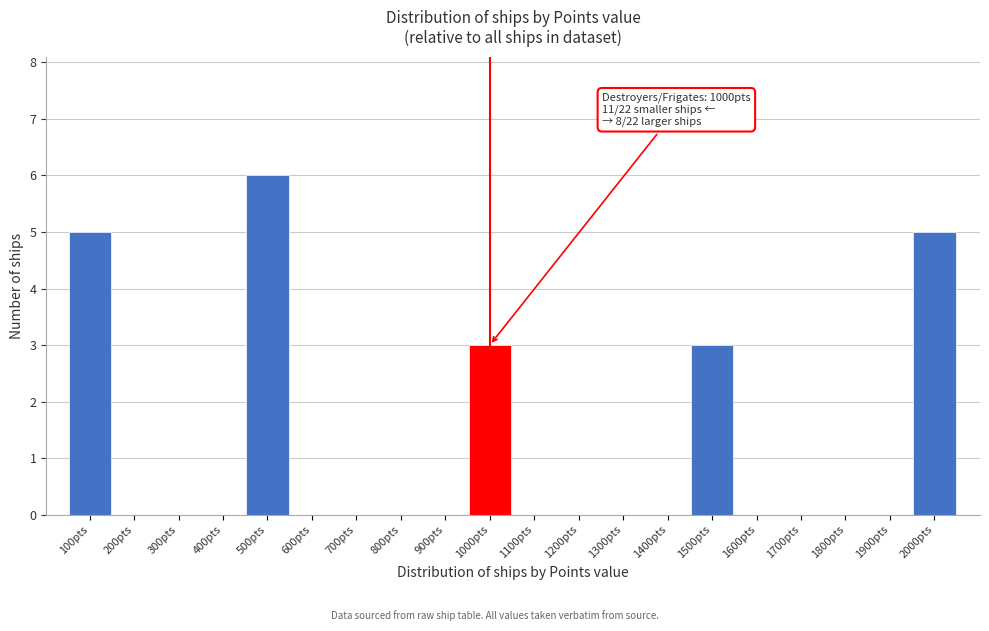

Reading left to right, extract all data points from this chart.

100pts=5	200pts=0	300pts=0	400pts=0	500pts=6	600pts=0	700pts=0	800pts=0	900pts=0	1000pts=3	1100pts=0	1200pts=0	1300pts=0	1400pts=0	1500pts=3	1600pts=0	1700pts=0	1800pts=0	1900pts=0	2000pts=5